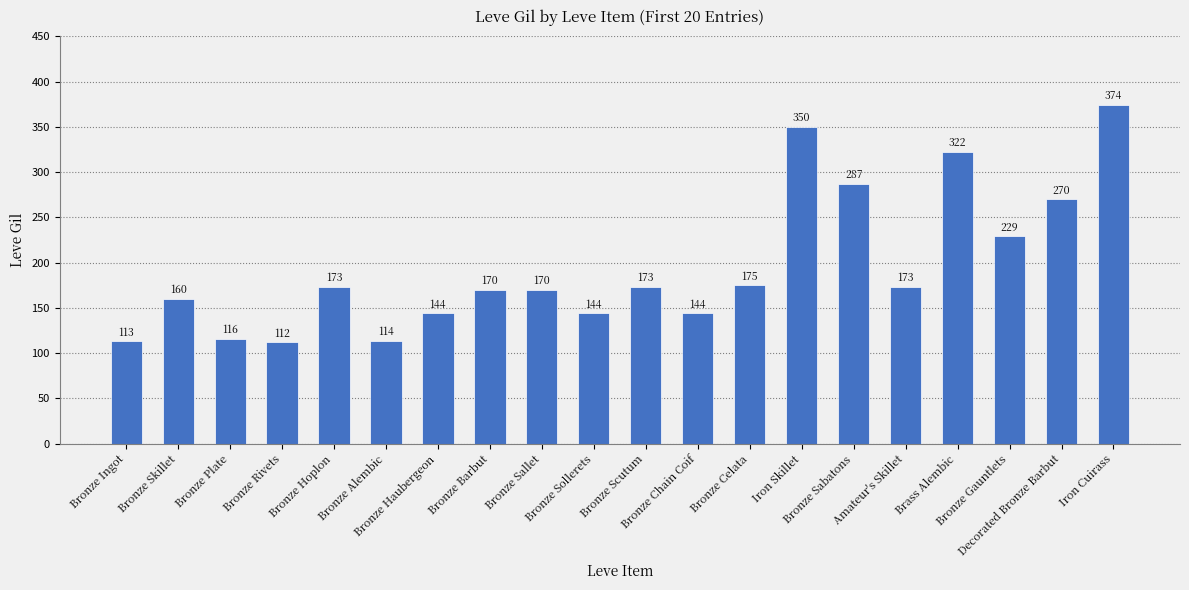

What is the average value?

196